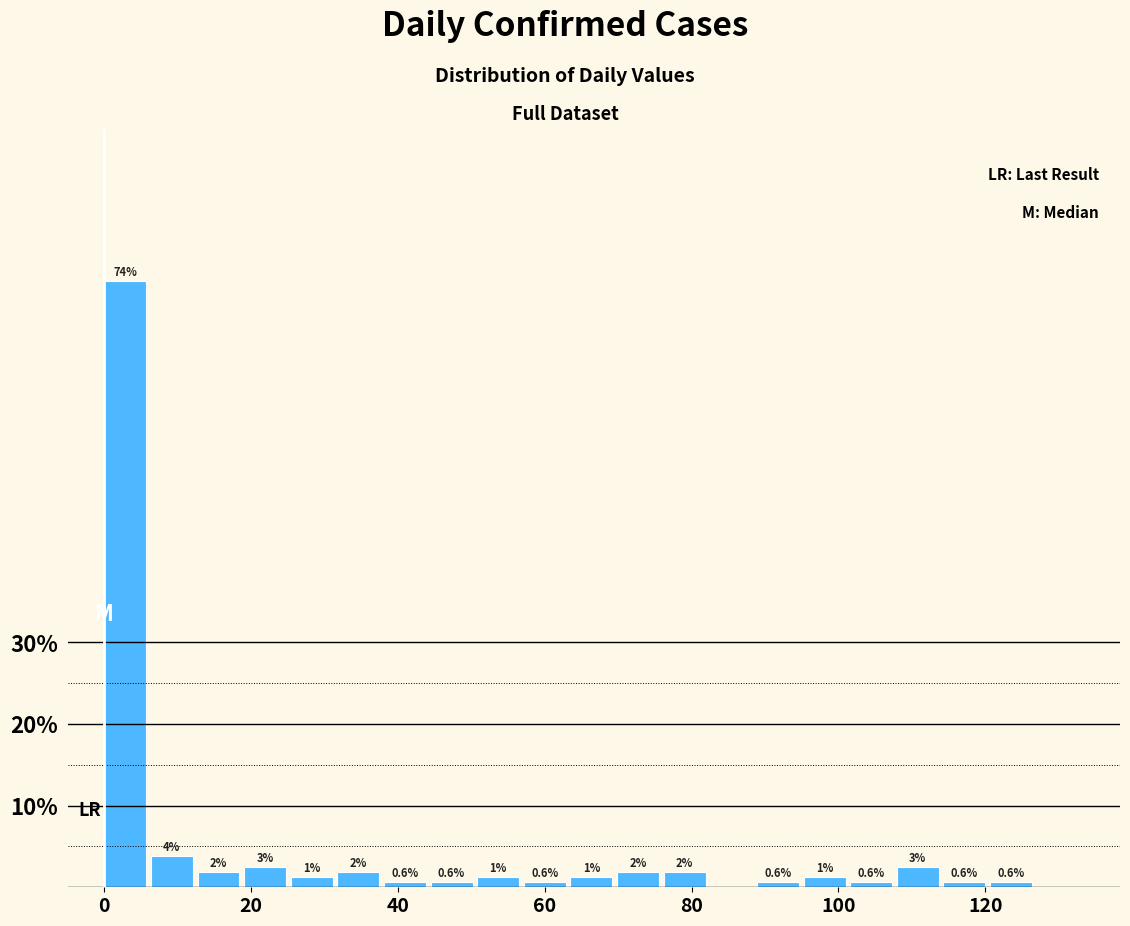

Read against the x-axis, roughly where is the centre of the tallest bar?

2